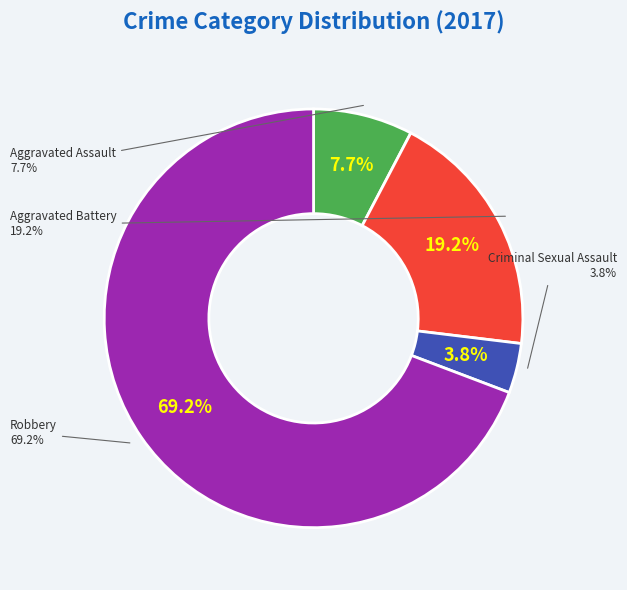

The Aggravated Assault slice represents 8% of the pie. True or false?

True